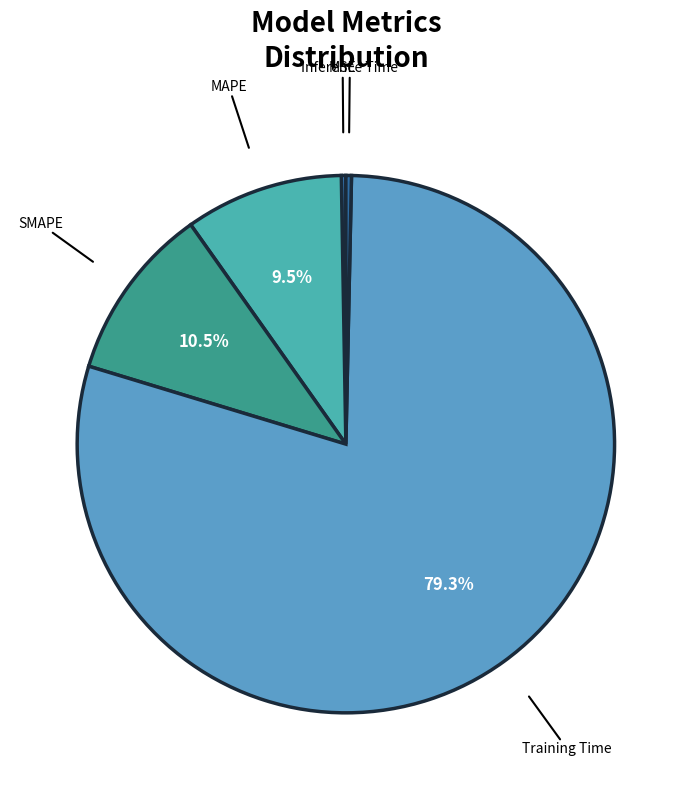

Which slice represents more than half of the pie?

Training Time